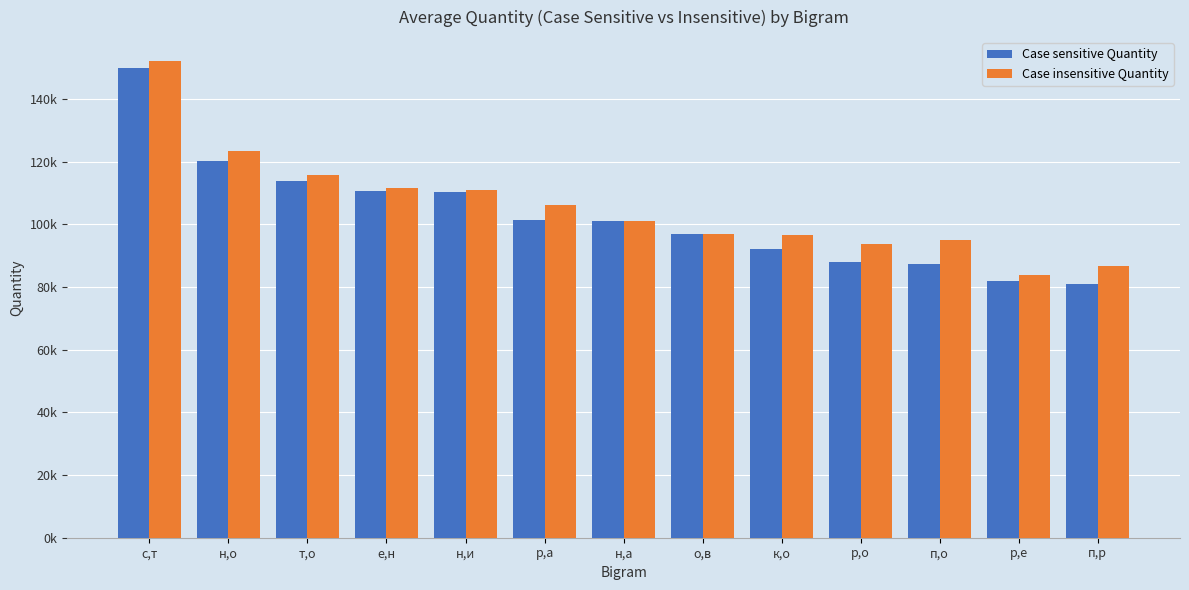

At which category is the sum across all series the highest?

с,т